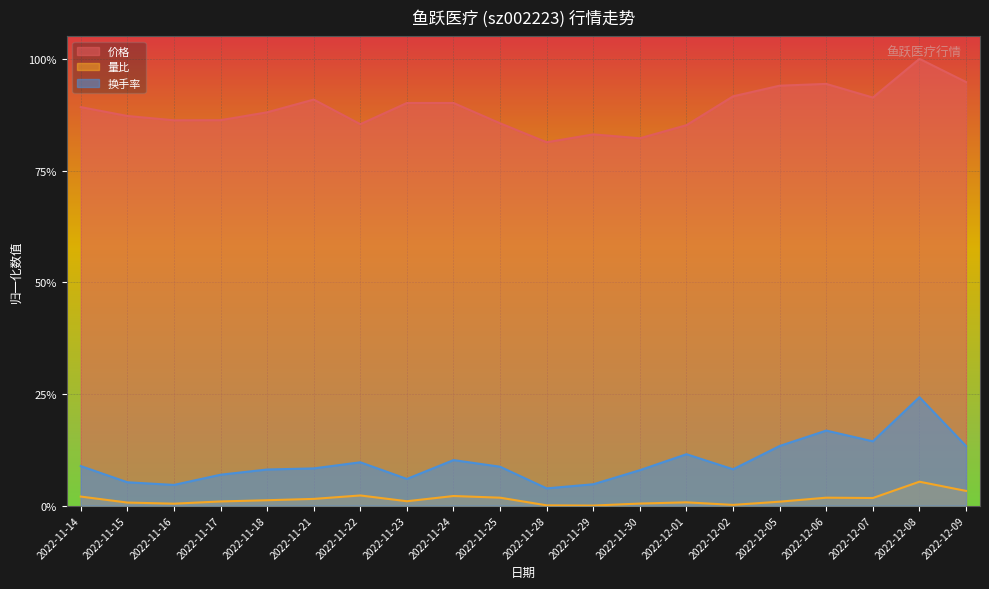

True or false: 价格 and 换手率 intersect in this chart.

False